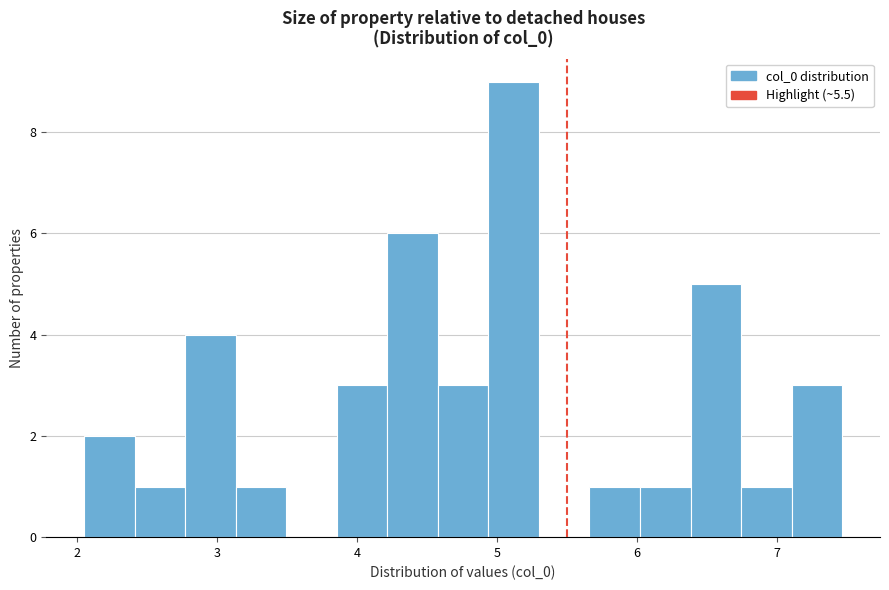

Read against the x-axis, roughly where is the centre of the tallest bar?

5.1